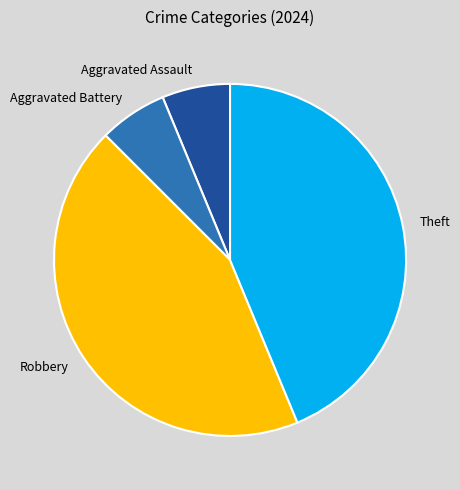

Does Aggravated Battery account for over 50% of the chart?

No